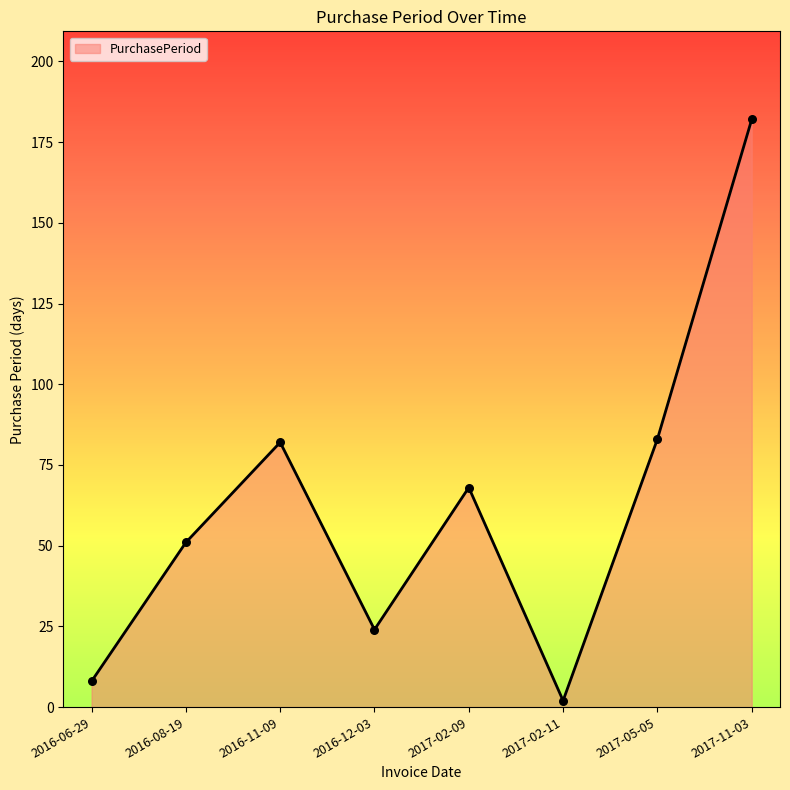

What is the change in value from 2016-08-19 to 2016-12-03?

-27